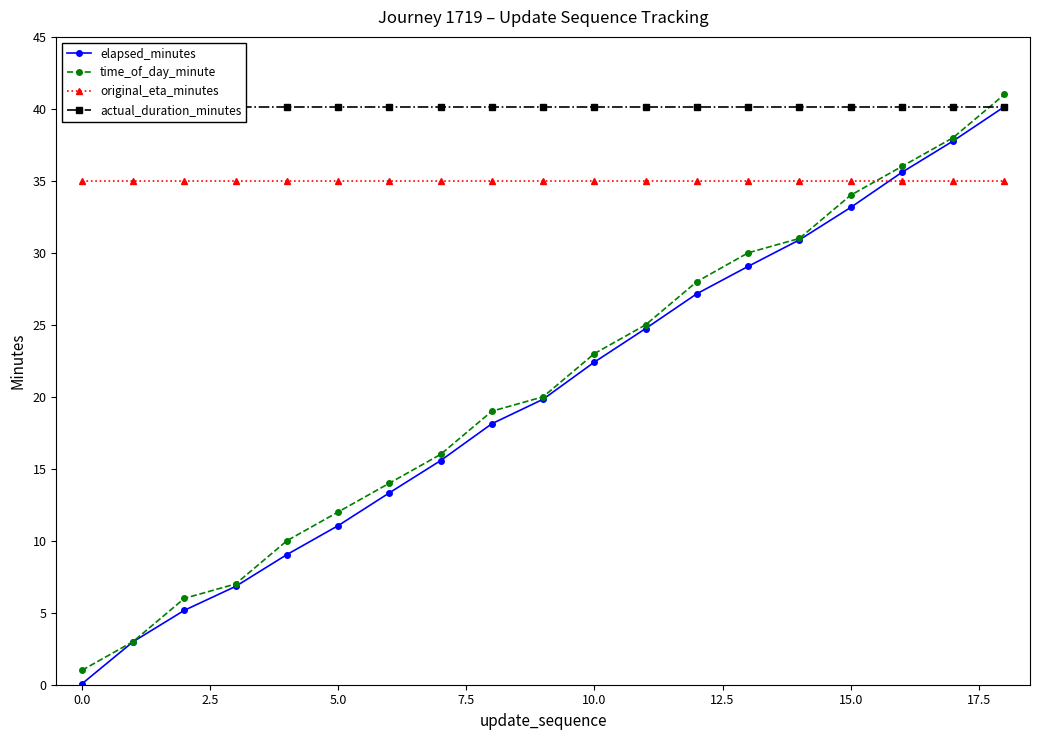

What is the maximum value for original_eta_minutes?

35.0